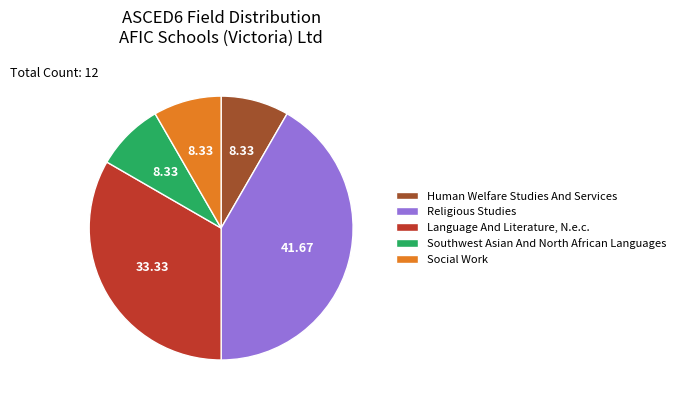

Approximately how many times larger is the value at Religious Studies compared to Social Work?

5.0